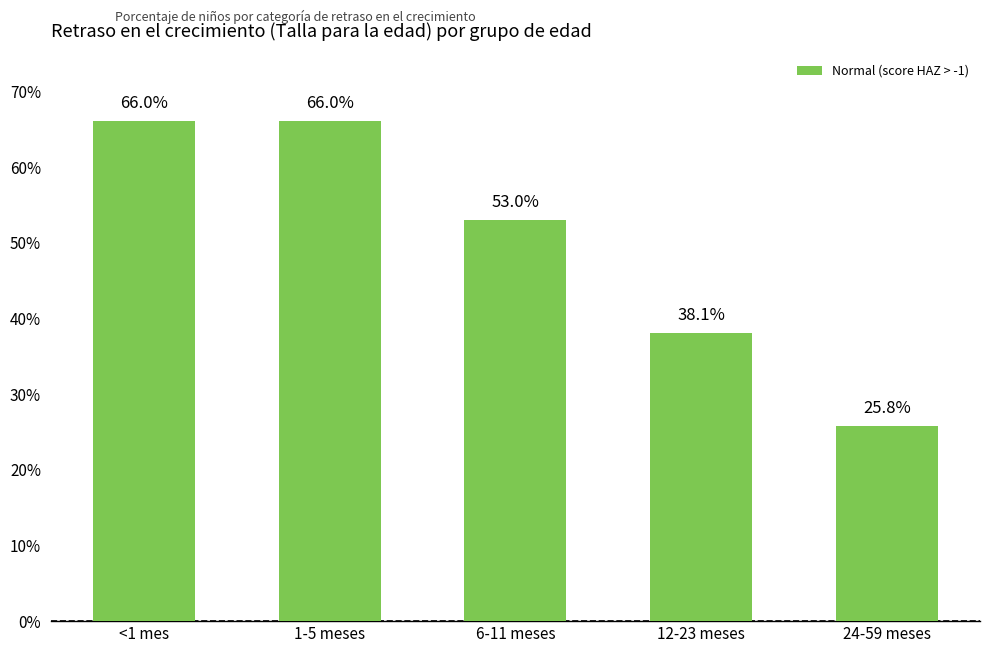

What is the difference between the maximum and minimum values?

0.4